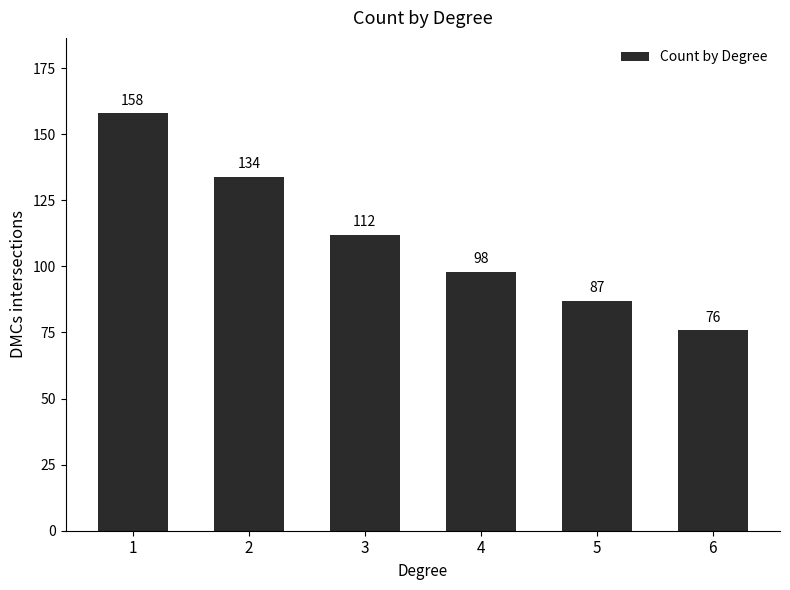

Count the number of categories in the chart.

6